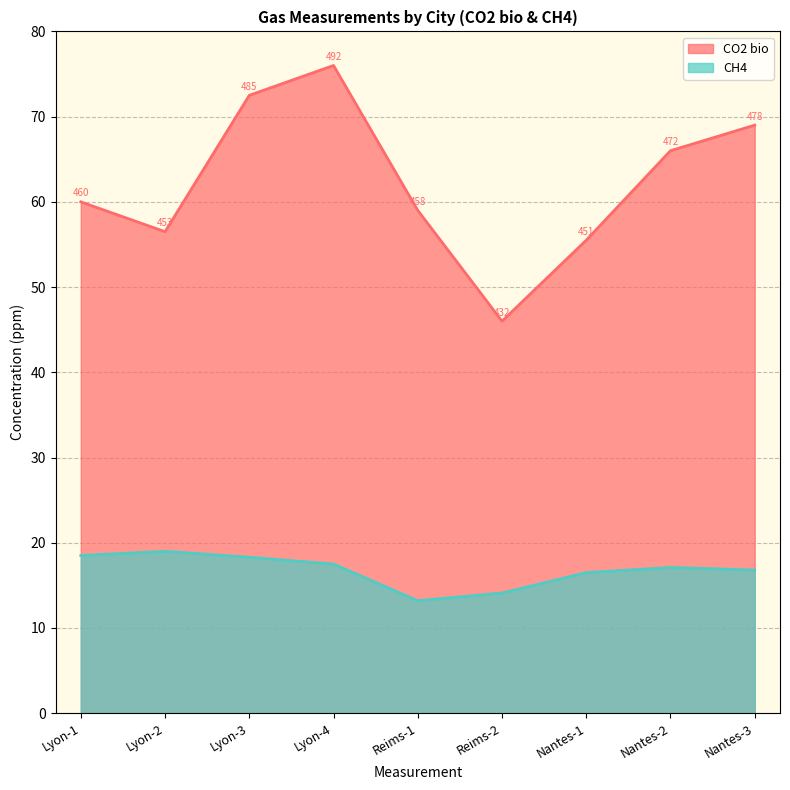

Rank the series by their average value, from highest to lowest.

CO2 bio, CH4